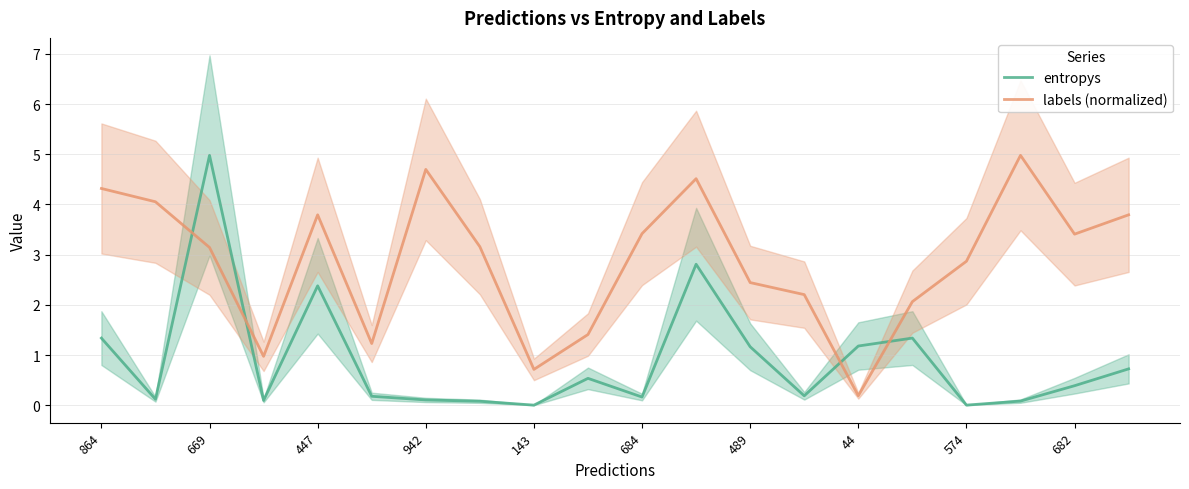

After their last crossing, which series has the higher values: entropys or labels (normalized)?

labels (normalized)